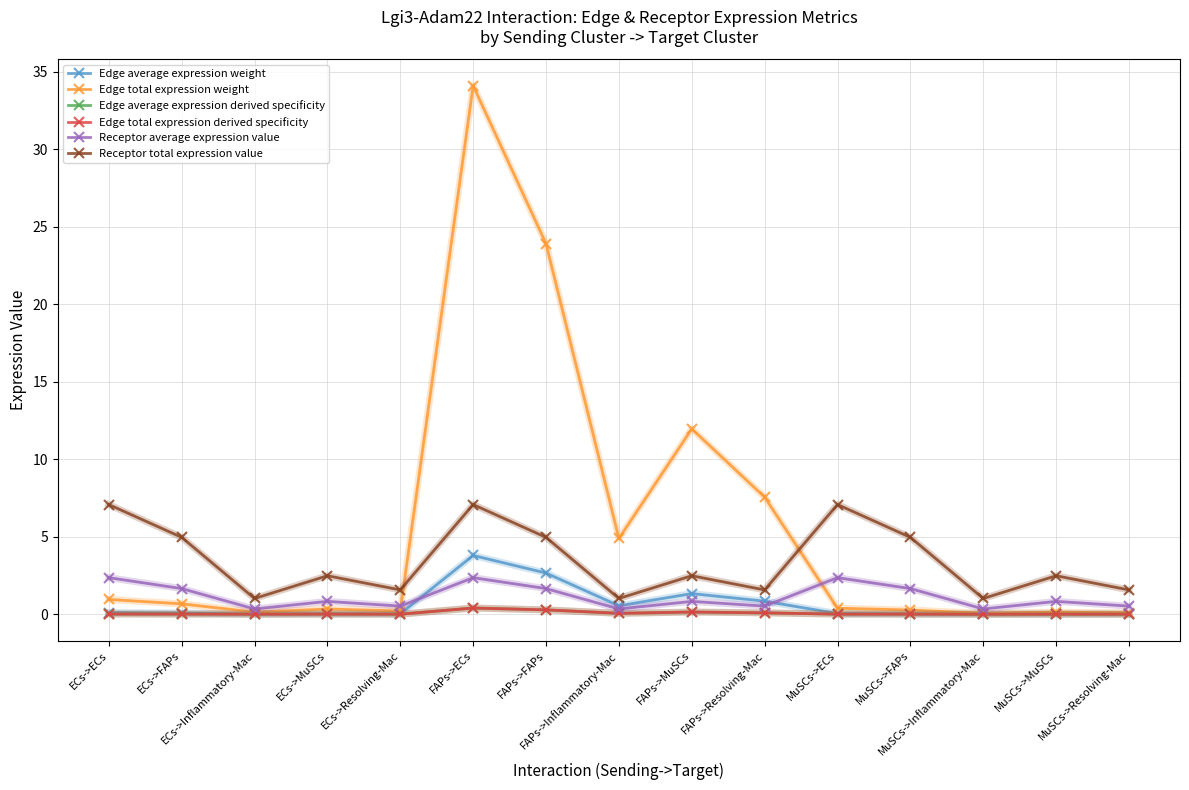

Does the chart have visible grid lines?

Yes